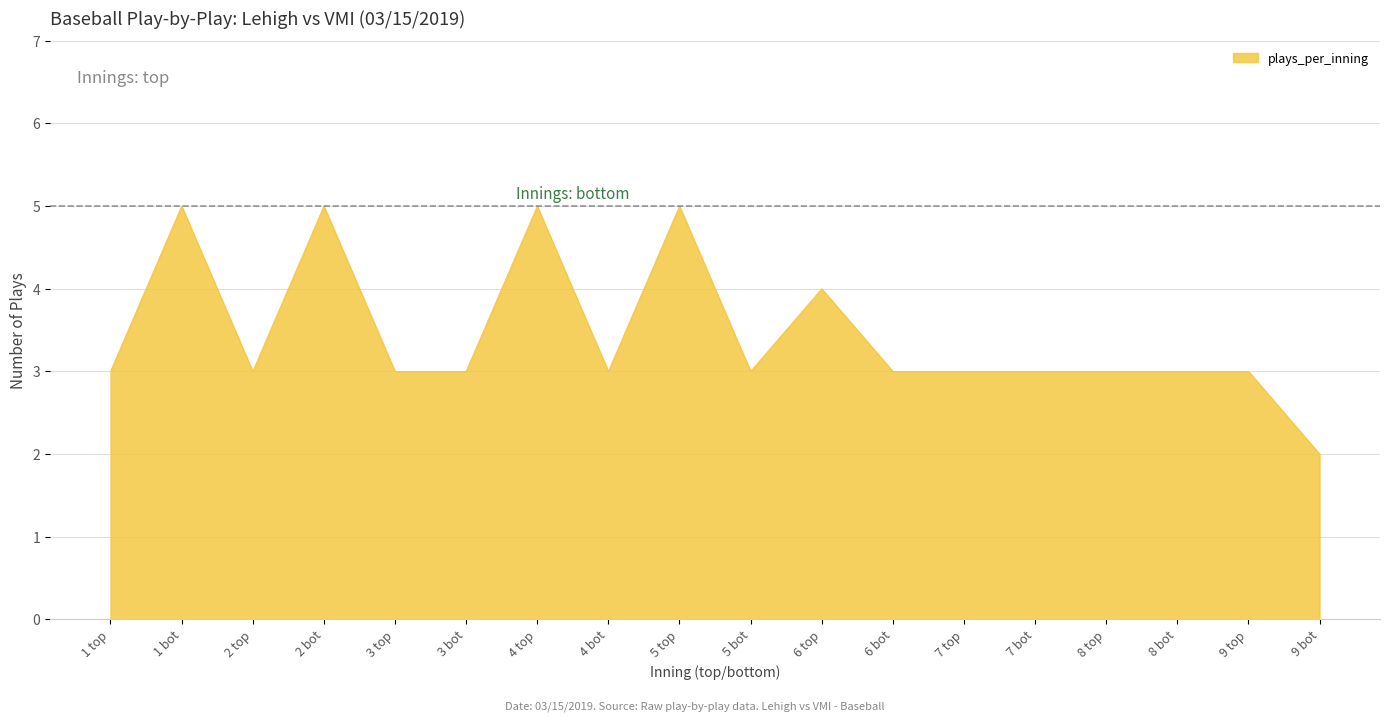

The value at 5 bot is 2. True or false?

False